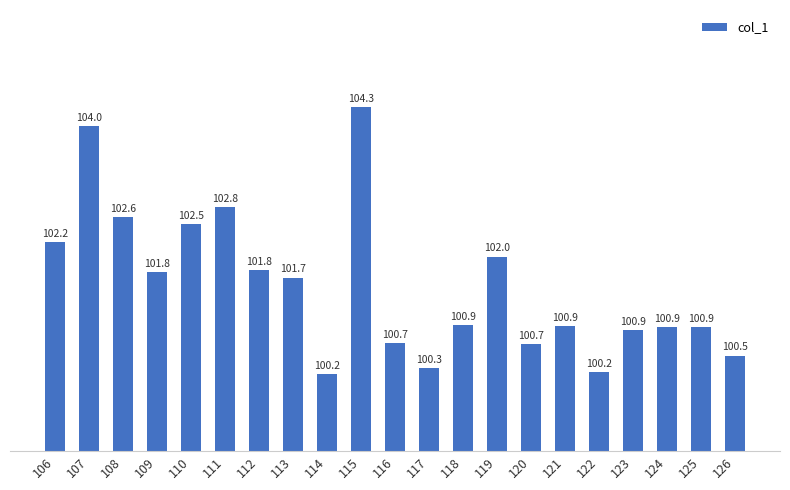

True or false: the data shows 62.8 at 121.

False